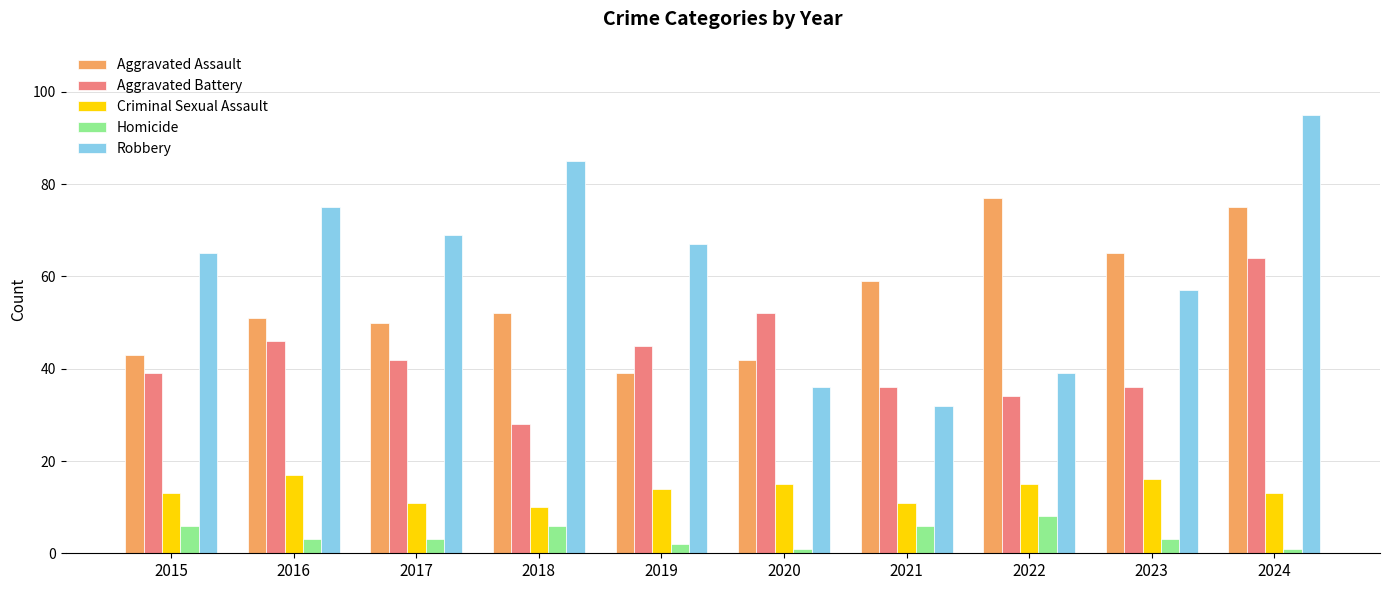

Reading left to right, extract all data points from this chart.

Aggravated Assault: 43	51	50	52	39	42	59	77	65	75
Aggravated Battery: 39	46	42	28	45	52	36	34	36	64
Criminal Sexual Assault: 13	17	11	10	14	15	11	15	16	13
Homicide: 6	3	3	6	2	1	6	8	3	1
Robbery: 65	75	69	85	67	36	32	39	57	95